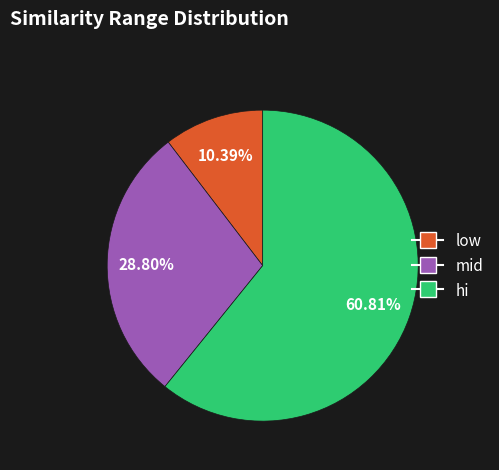

How many slices are in this pie chart?

3